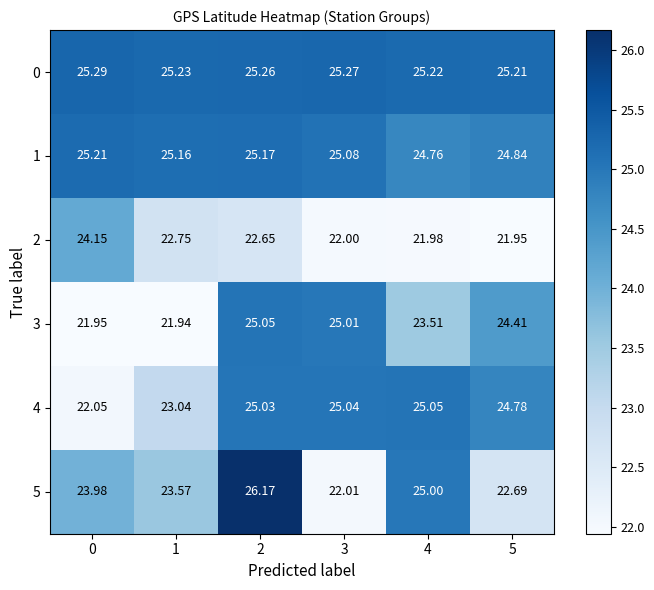

Is the value of 1 at 4 greater than the value of 0 at 5?

No